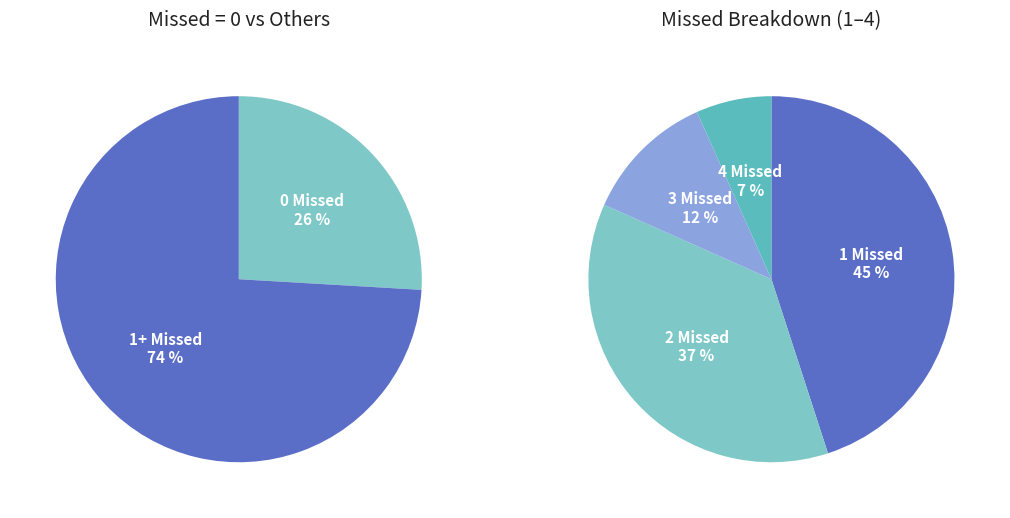

What is the smallest slice in the pie chart?

missed=4